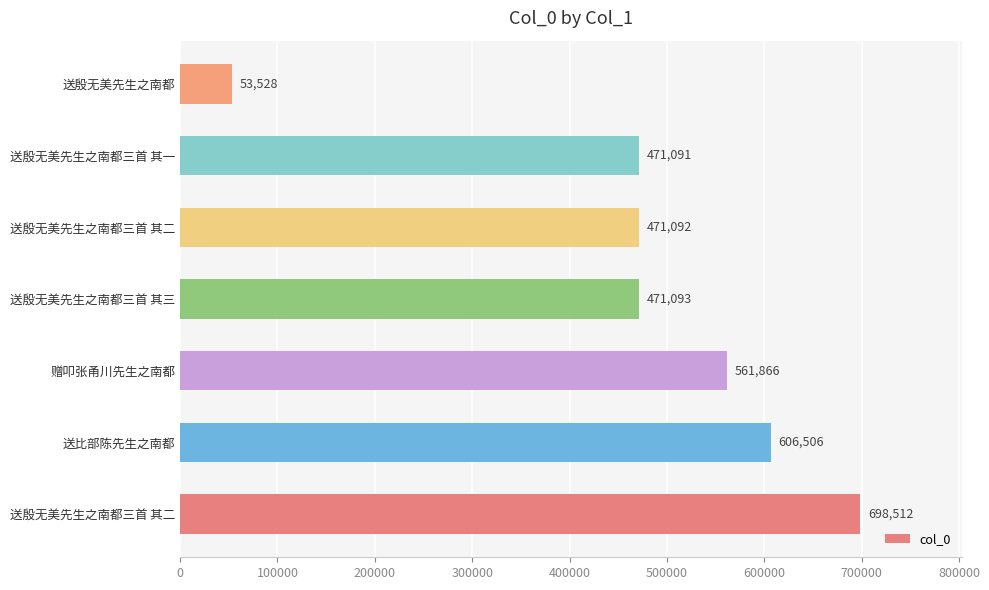

How many series are shown in this chart?

1